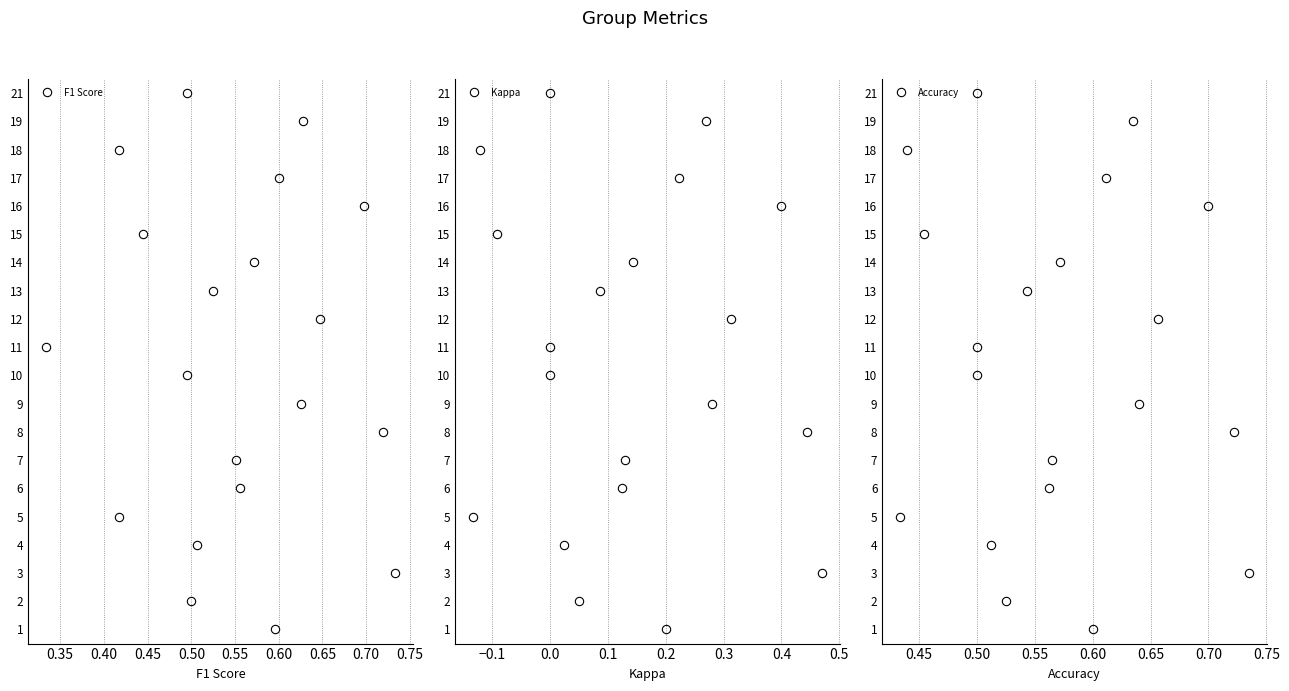

The Accuracy series shows 6 at 0.60. True or false?

True